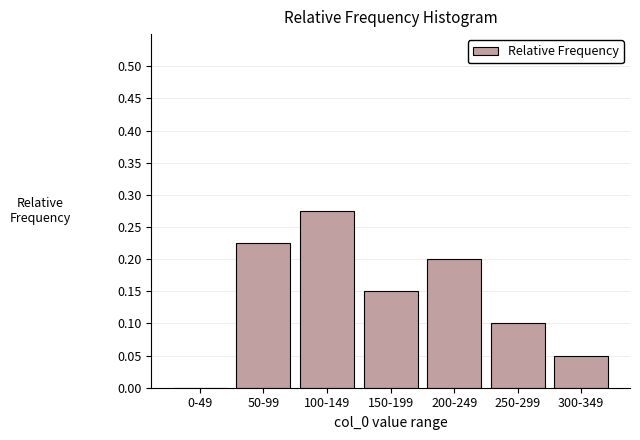

What is the sum of all values?

1.0